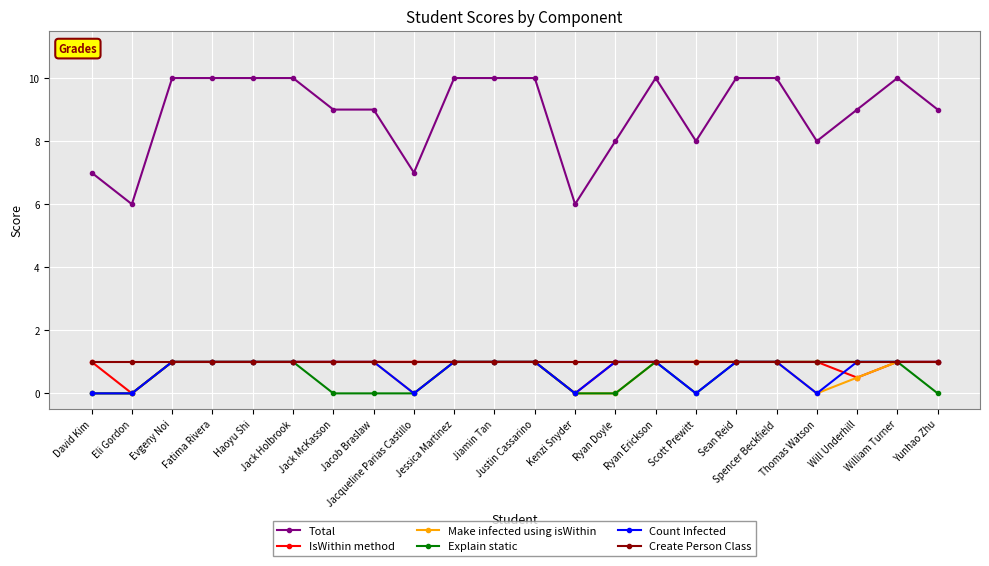

How many series are shown in this chart?

6